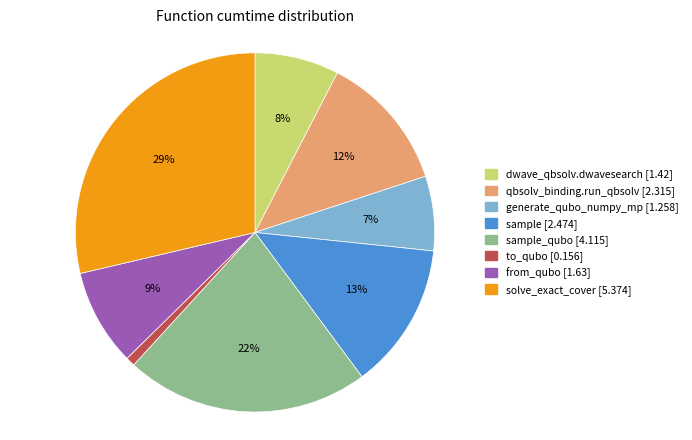

To the nearest percent, what is the difference between the largest and smallest slice percentages?

28%